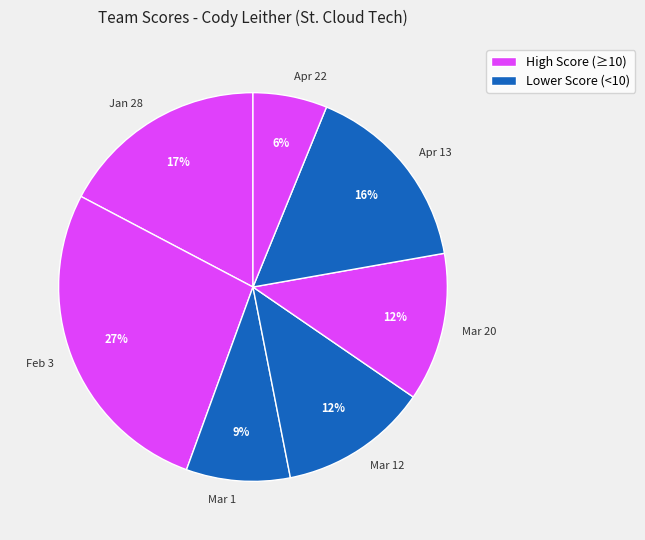

Between Mar 1 and Mar 20, which is larger?

Mar 20